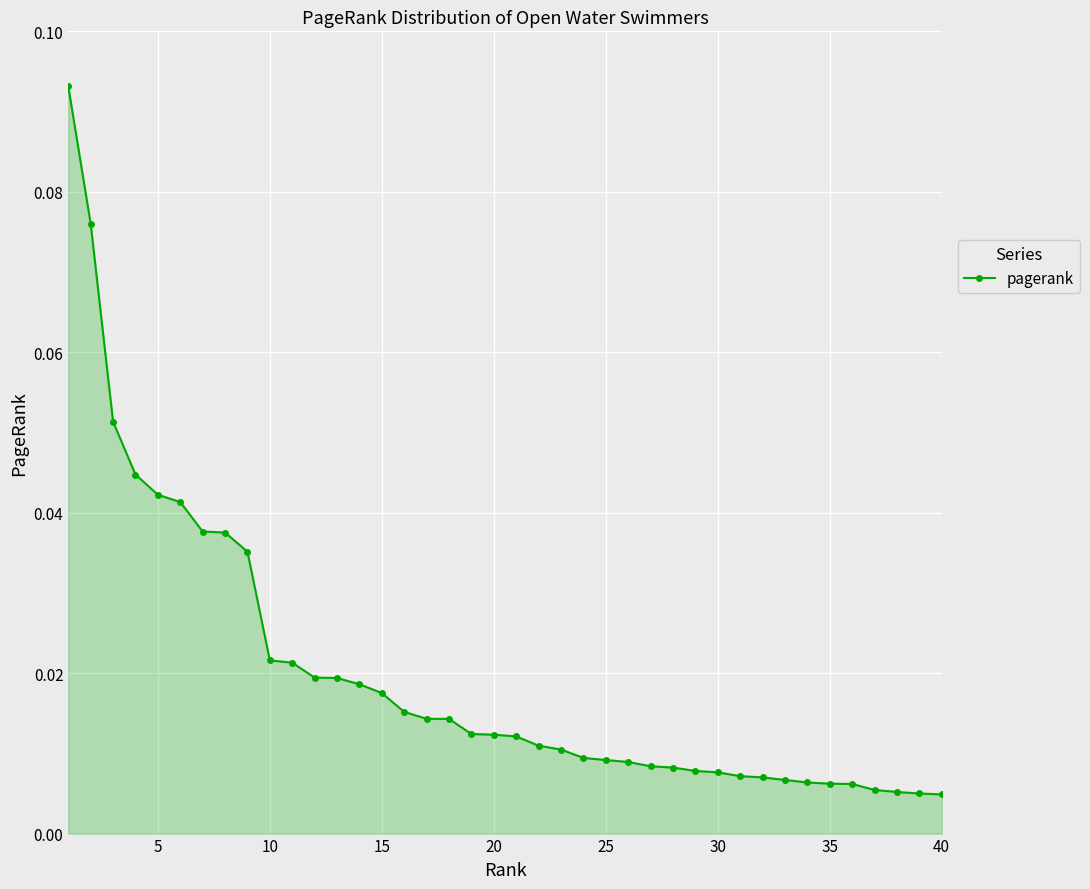

What is the sum of all values?

0.8